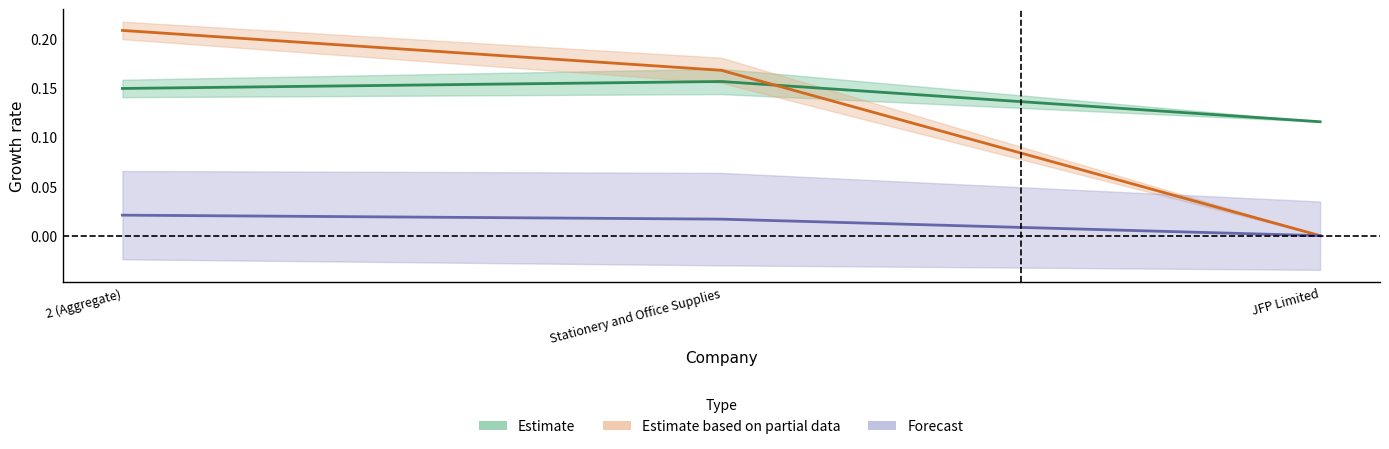

At how many categories does at least one series exceed 0?

3